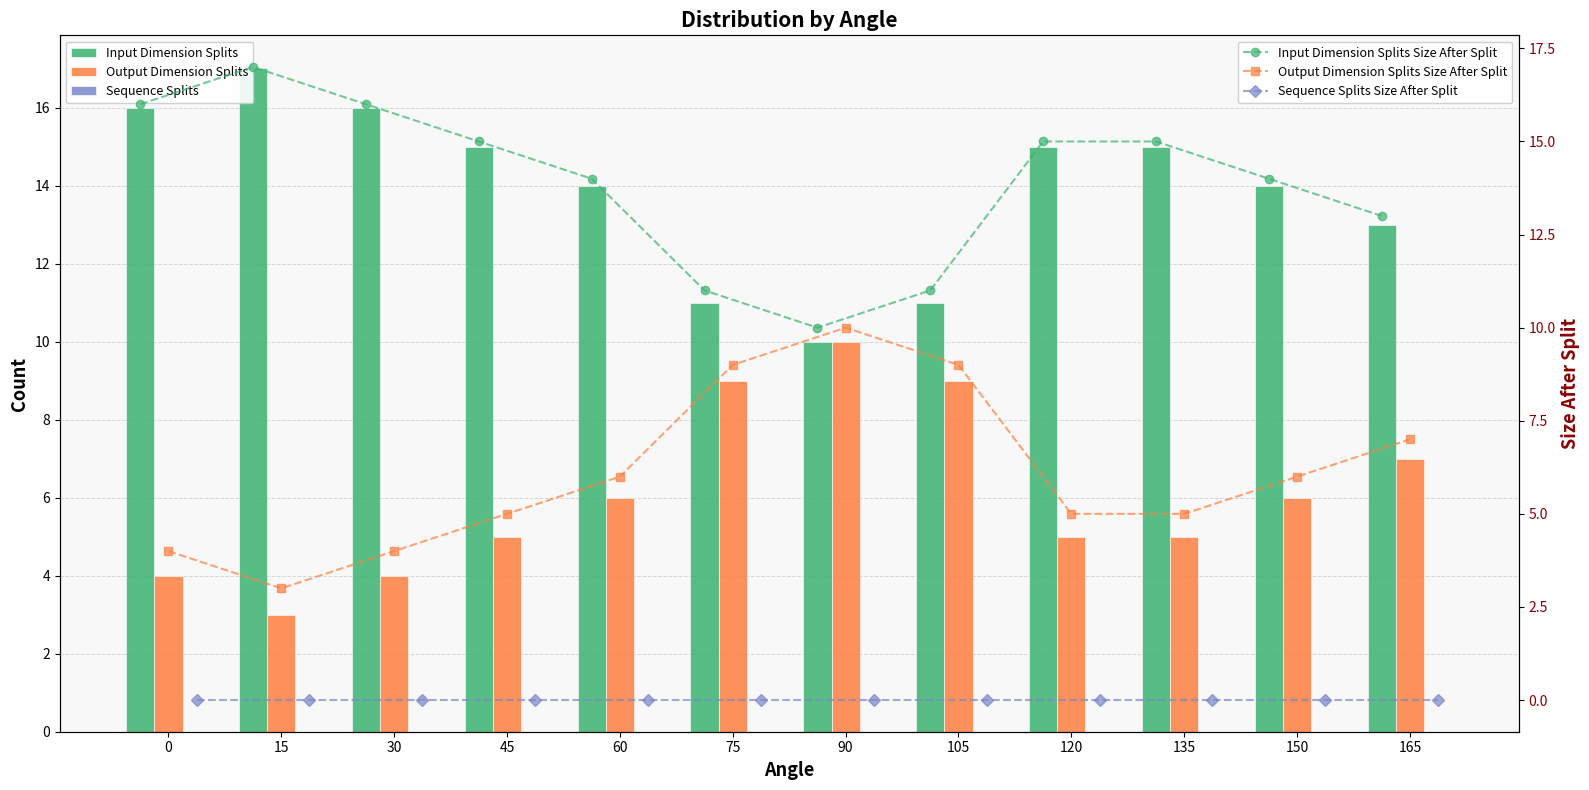

At how many categories does at least one series exceed 11?

9